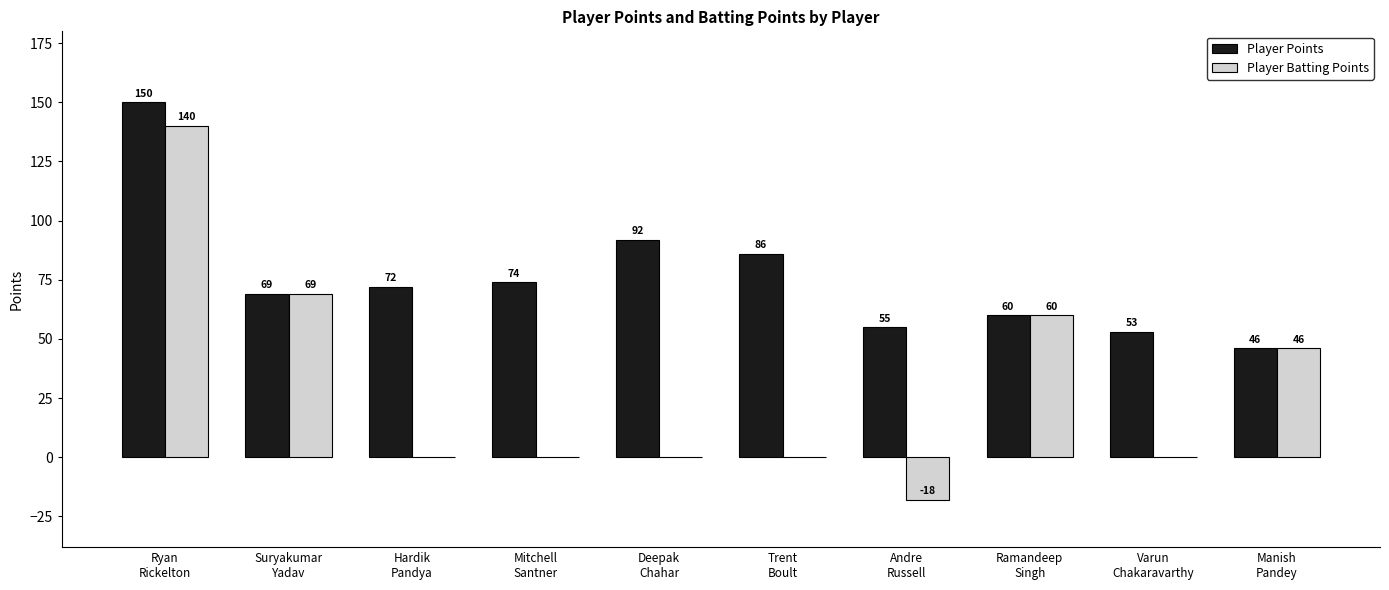

How many series are shown in this chart?

2